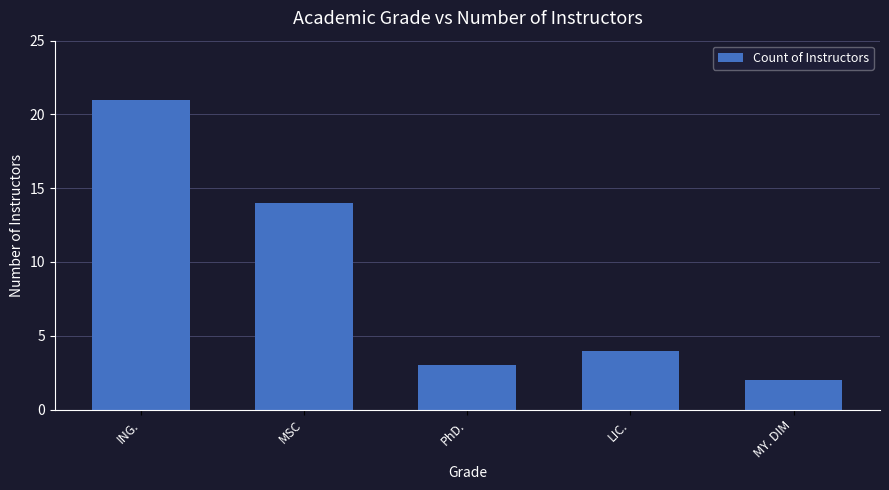

How many data points are less than 4?

2